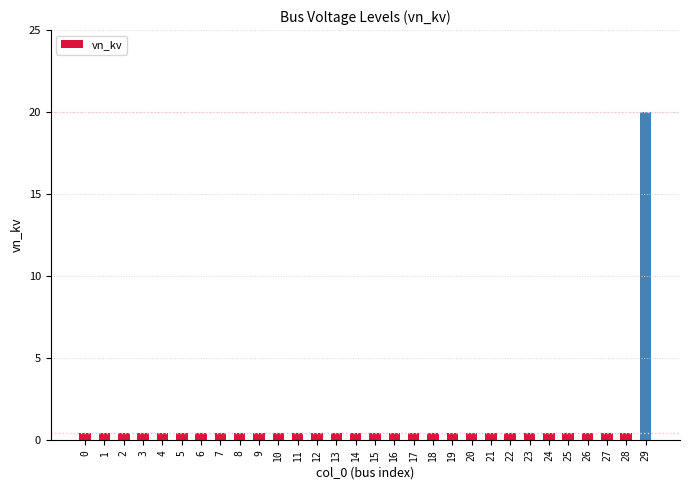

What is the sum of all values?

31.6